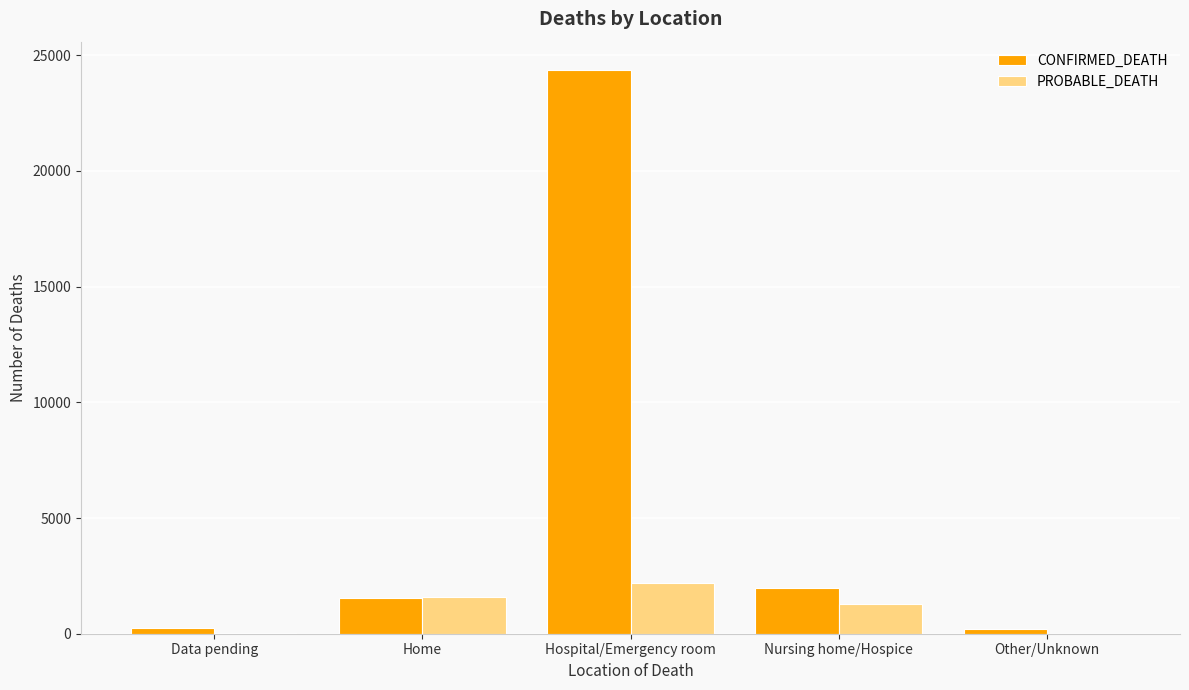

Is it true that CONFIRMED_DEATH equals 1524 at Home?

True